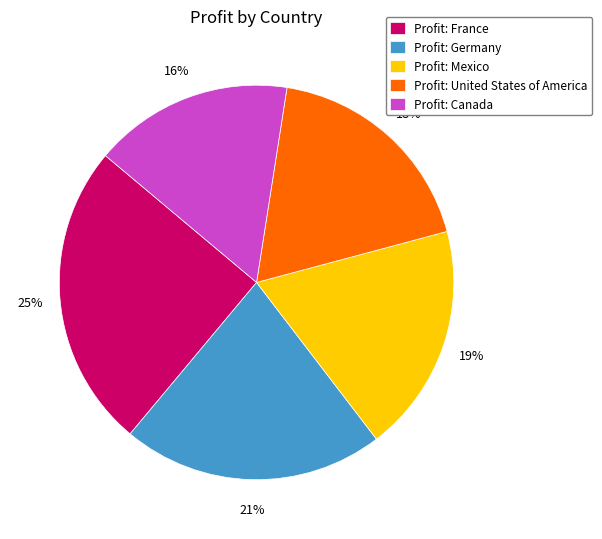

To the nearest percent, what percentage of the pie is Profit: United States of America?

18%